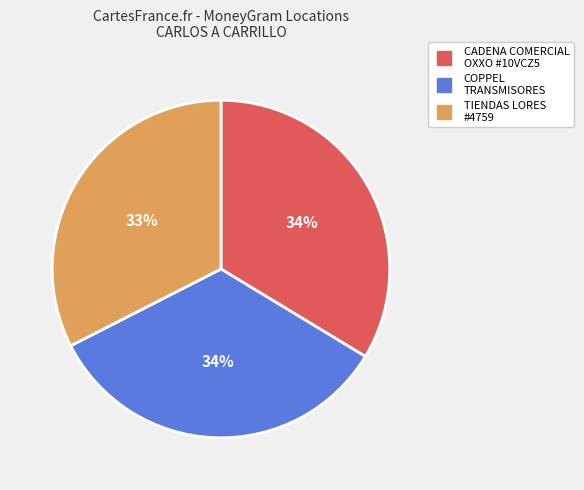

Does any single category account for the majority?

No